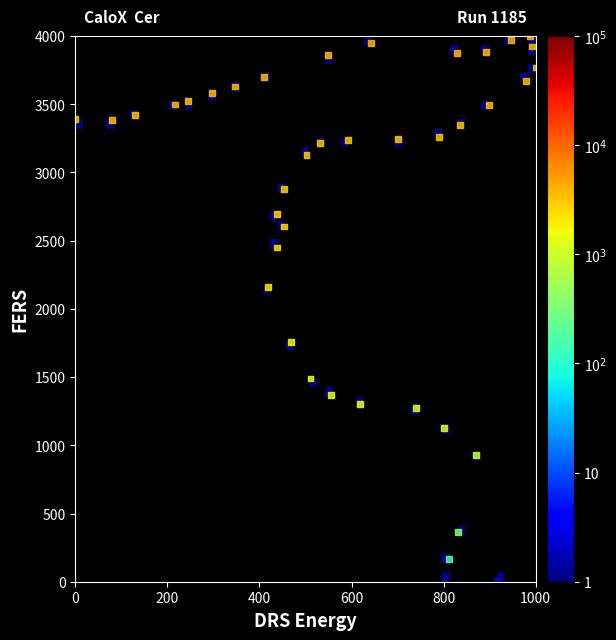

What Y value in the scatter plot is closest to 2000?

2157.2